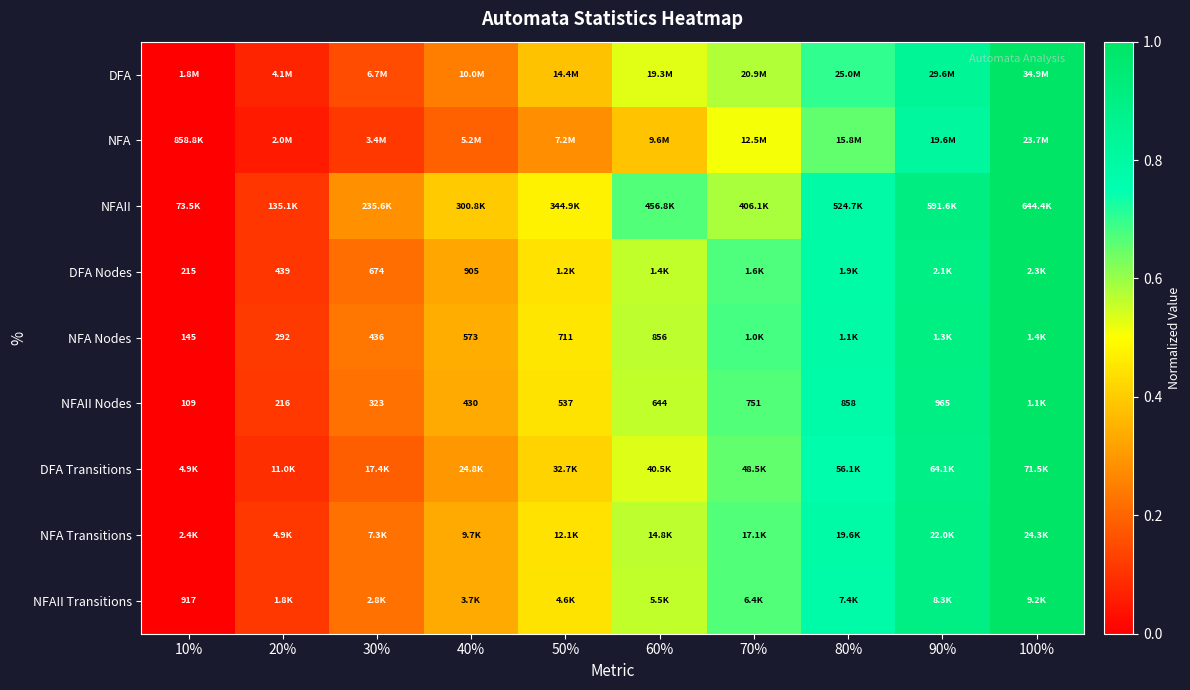

At which label does DFA Nodes reach its minimum?

10%